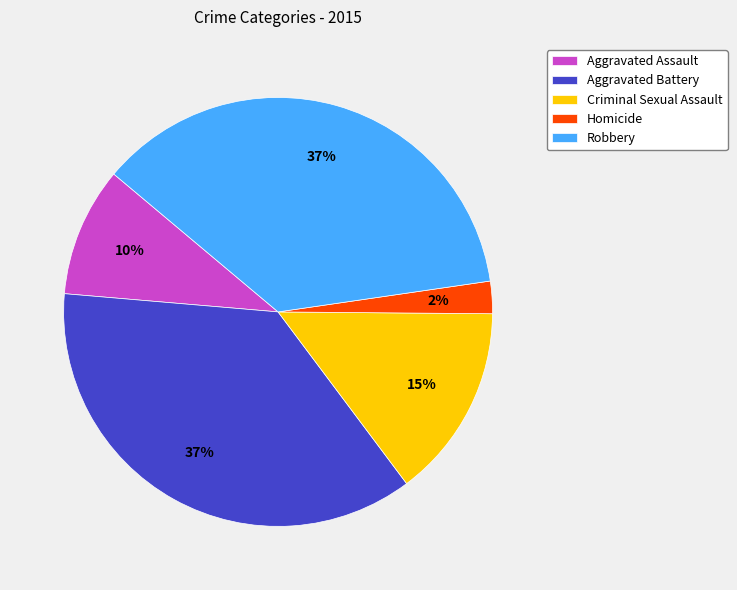

To the nearest percent, what is the average slice percentage?

20%